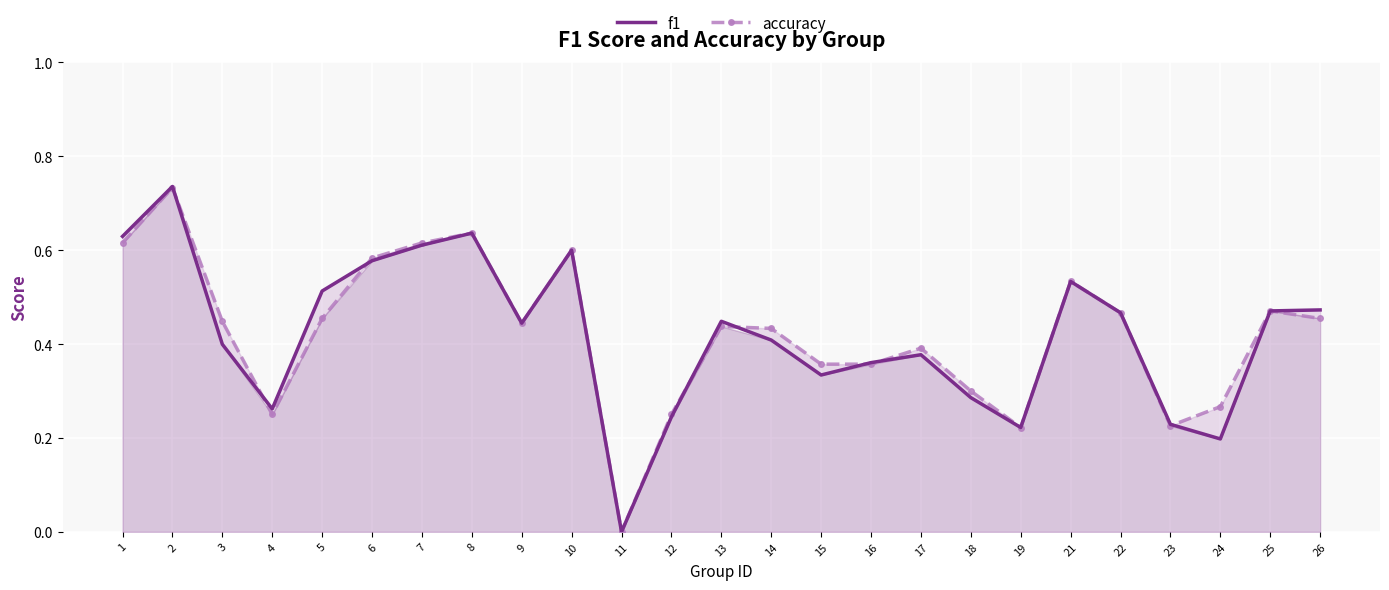

Is it true that f1 equals 0.1 at 19?

False